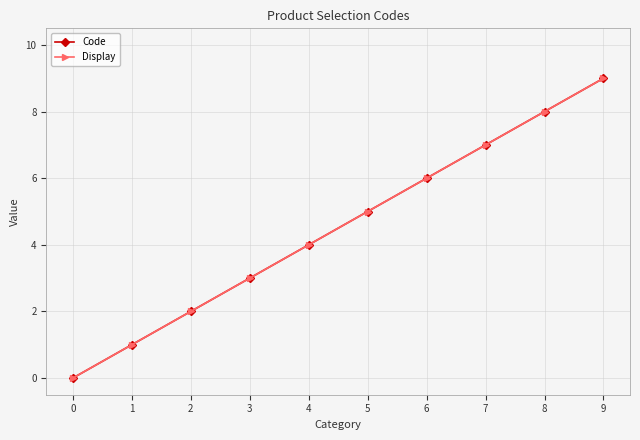

True or false: Display and Code intersect in this chart.

False